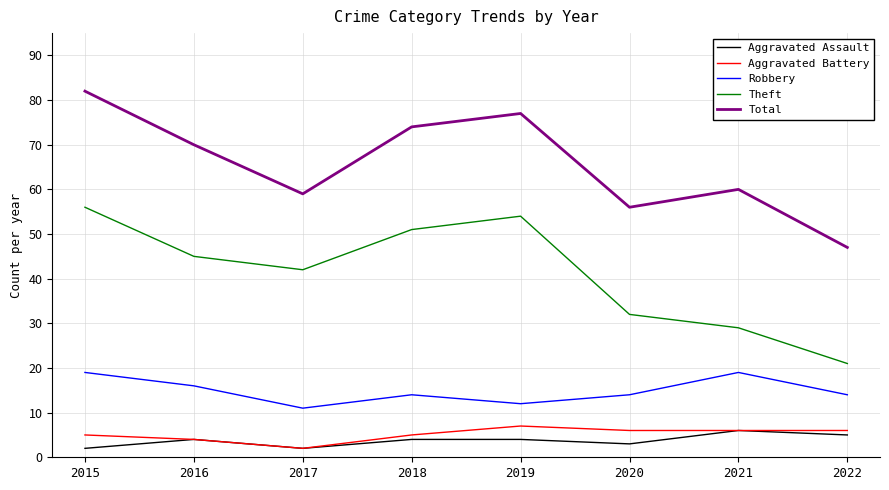

What is the sum of the Theft values at 2022 and 2016?

66